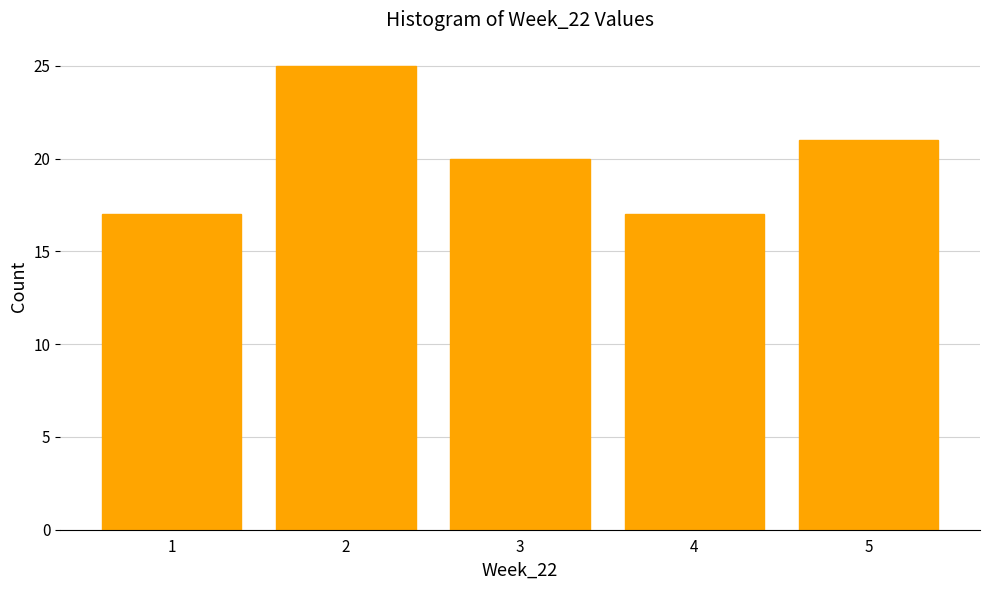

Reading left to right, list all the values displayed in this chart.

1=17	2=25	3=20	4=17	5=21